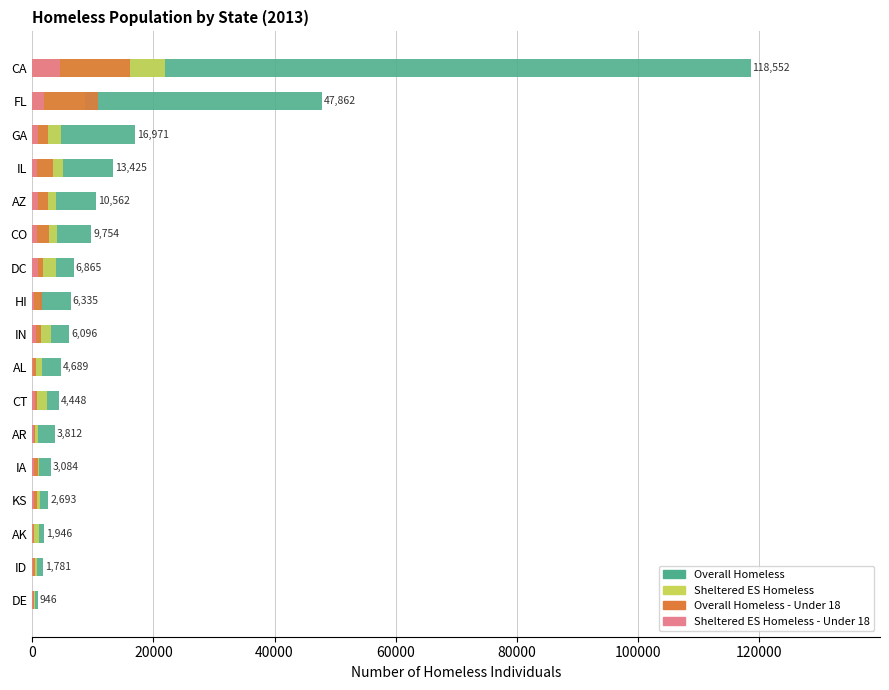

What is the greatest value displayed?

118552